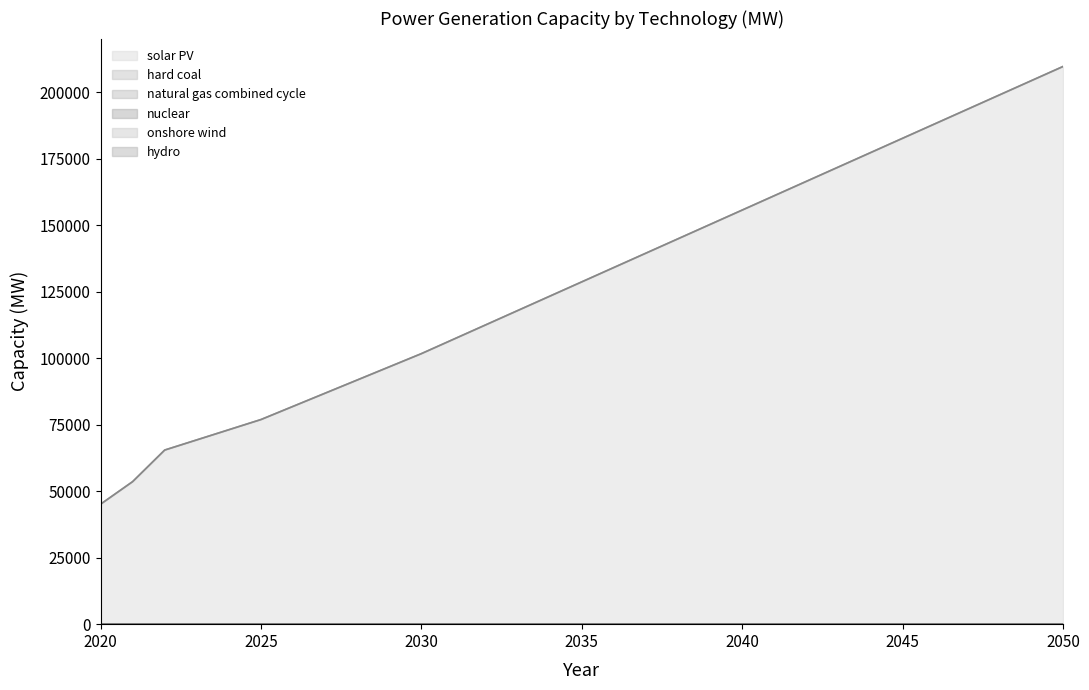

Which series has the largest range (max minus min)?

solar PV